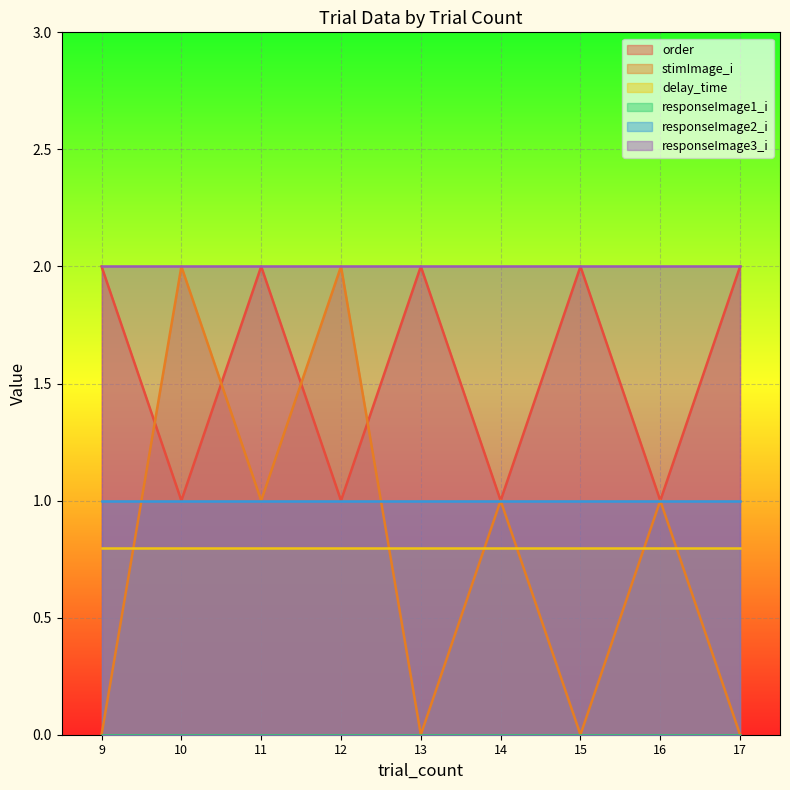

Reading right to left, transcribe all the data shown in this chart.

order: 2.0	1.0	2.0	1.0	2.0	1.0	2.0	1.0	2.0
stimImage_i: 0.0	1.0	0.0	1.0	0.0	2.0	1.0	2.0	0.0
delay_time: 0.8	0.8	0.8	0.8	0.8	0.8	0.8	0.8	0.8
responseImage1_i: 0.0	0.0	0.0	0.0	0.0	0.0	0.0	0.0	0.0
responseImage2_i: 1.0	1.0	1.0	1.0	1.0	1.0	1.0	1.0	1.0
responseImage3_i: 2.0	2.0	2.0	2.0	2.0	2.0	2.0	2.0	2.0